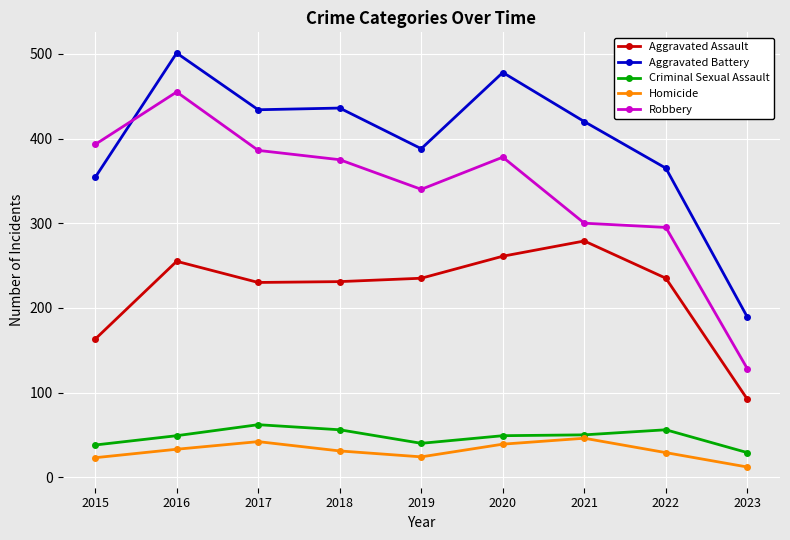

How many distinct data groups are displayed?

5